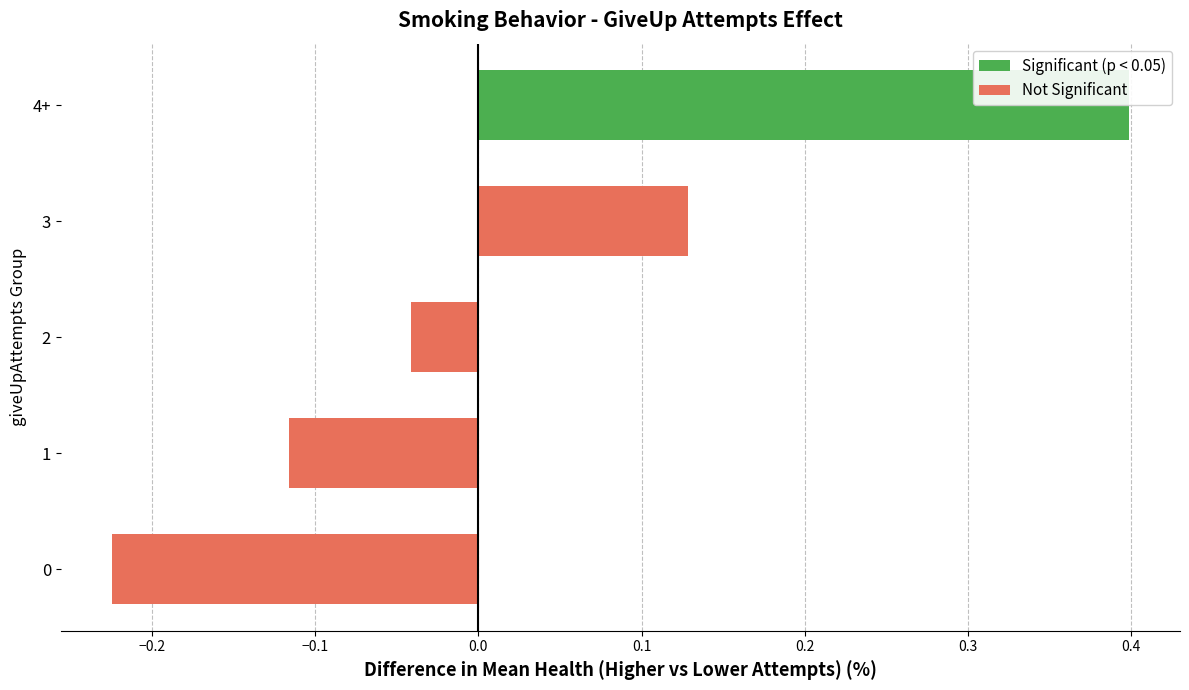

Is it true that Not Significant equals 0.2 at 3?

False